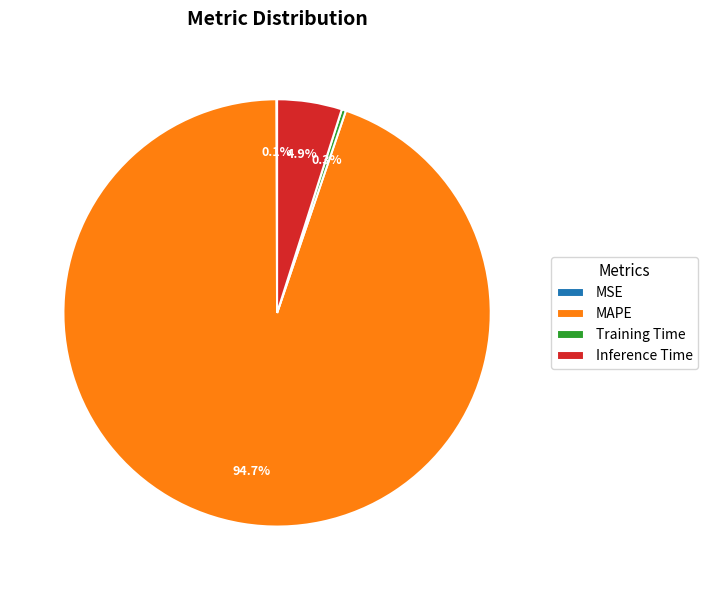

What is the majority slice?

MAPE